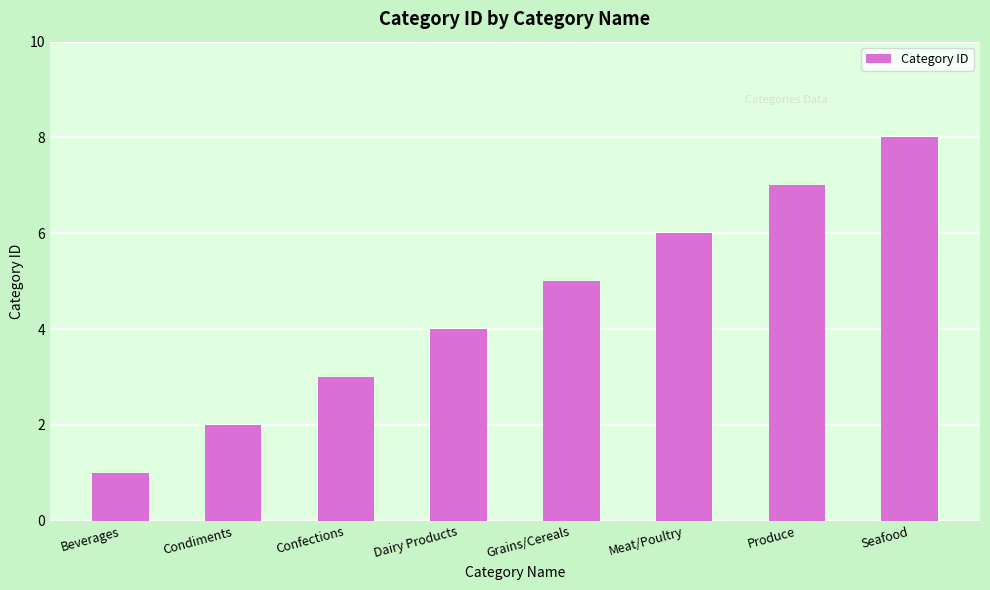

Rank the categories by value from lowest to highest.

Beverages, Condiments, Confections, Dairy Products, Grains/Cereals, Meat/Poultry, Produce, Seafood